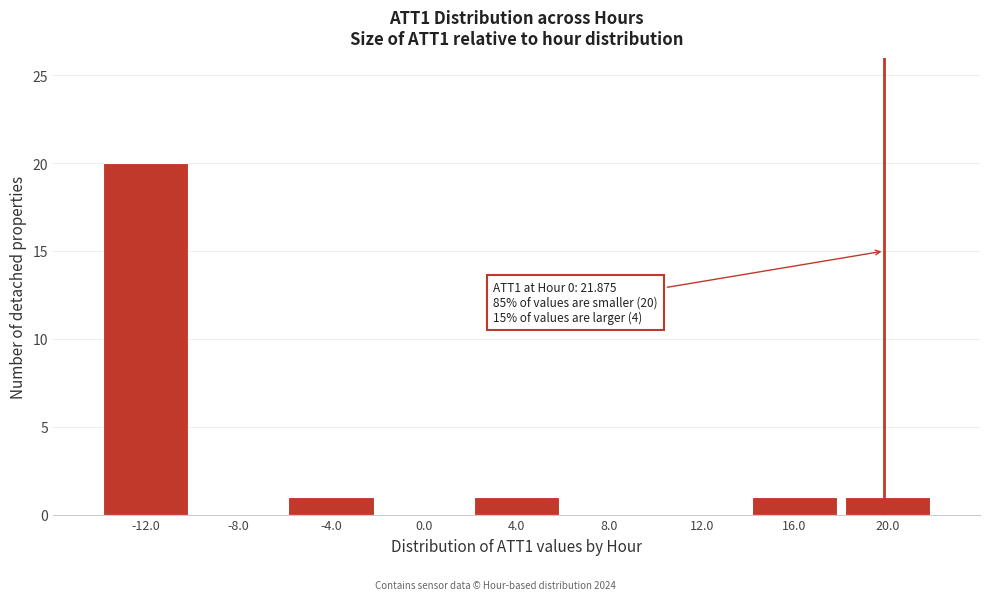

Reading left to right, transcribe all the data shown in this chart.

-12.0=20	-8.0=0	-4.0=1	0.0=0	4.0=1	8.0=0	12.0=0	16.0=1	20.0=1